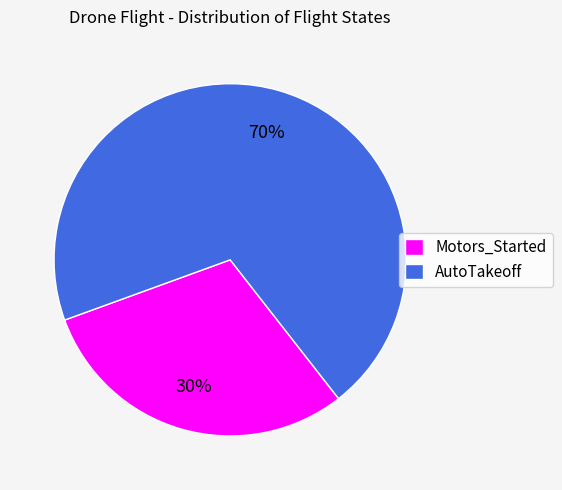

Which slice is the smallest?

Motors_Started